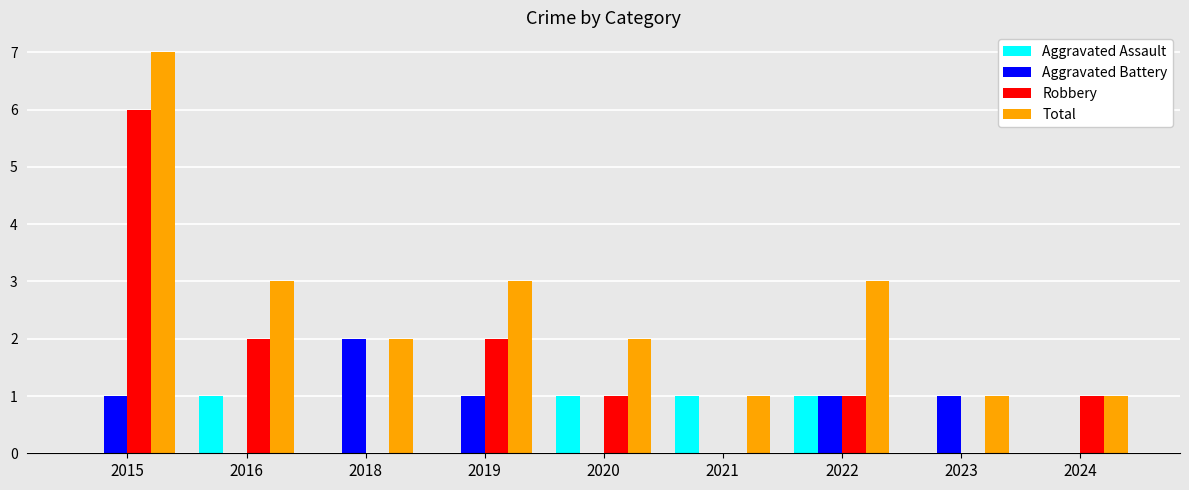

How many groups of bars are there?

9